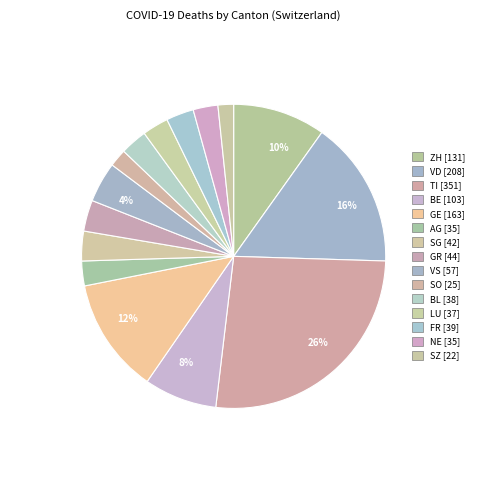

Does GE represent more than half of the total?

No